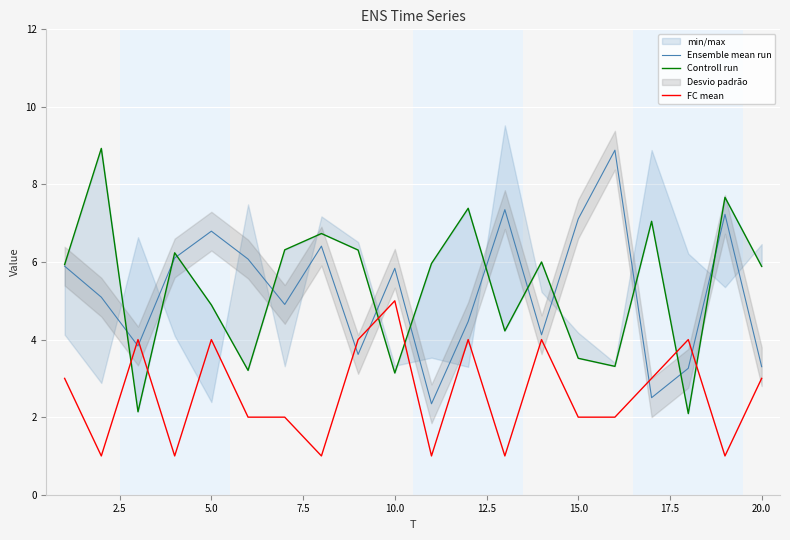

True or false: FC mean has a value of 0.8 at 20.0.

False